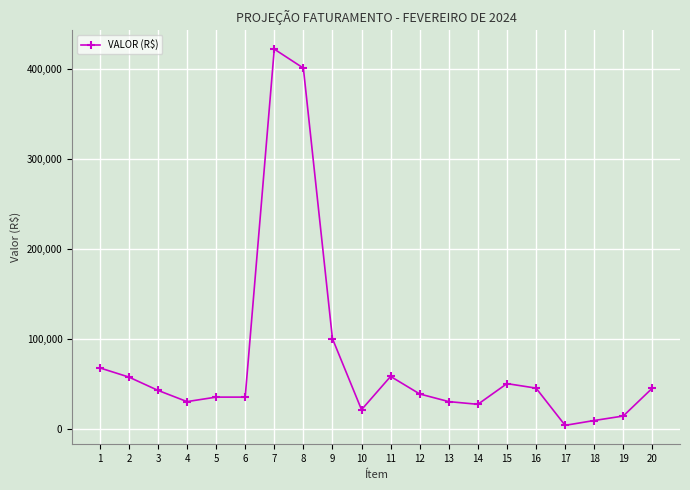

What is the difference between the values at 15 and 5?

15000.0